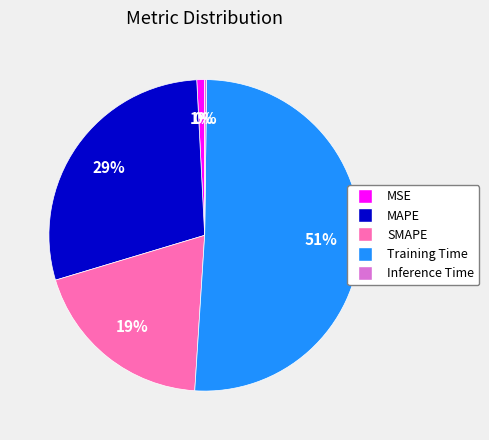

To the nearest percent, what is the difference between the Training Time and MAPE slice percentages?

22%